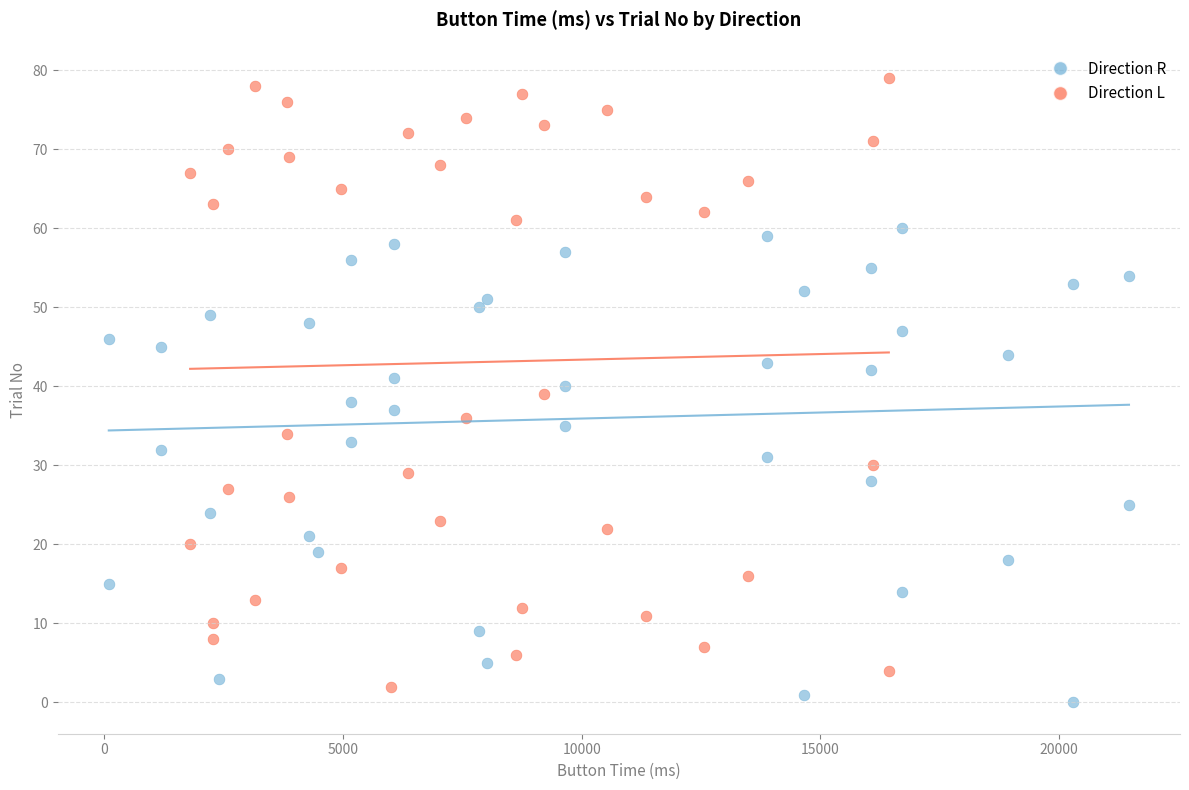

Which series has the largest Y range (max minus min)?

Direction L